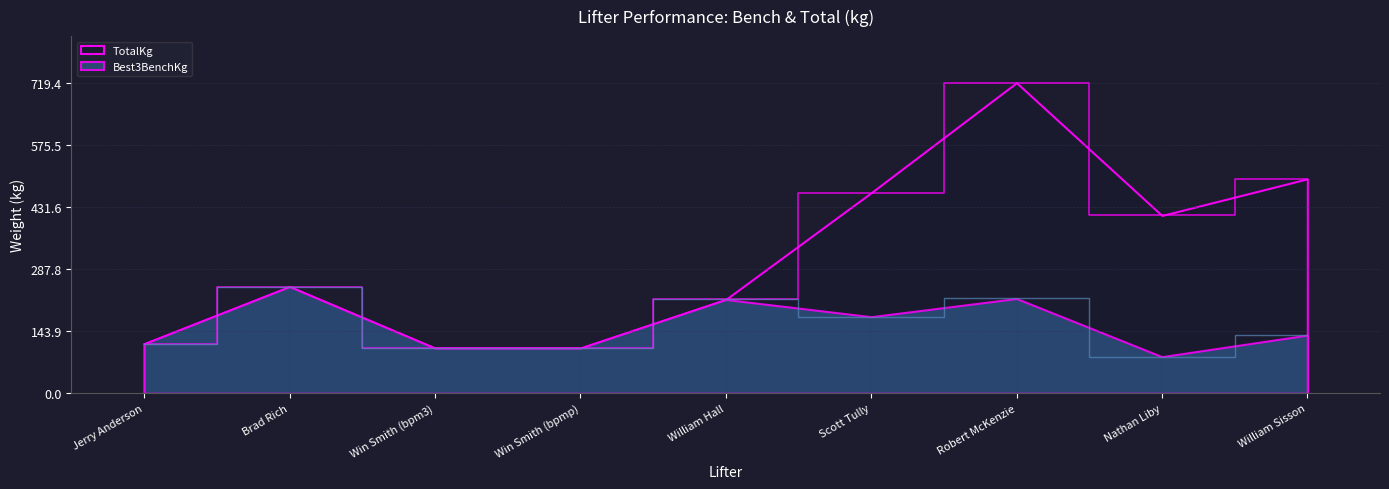

Which has a higher value, William Sisson or Jerry Anderson?

William Sisson